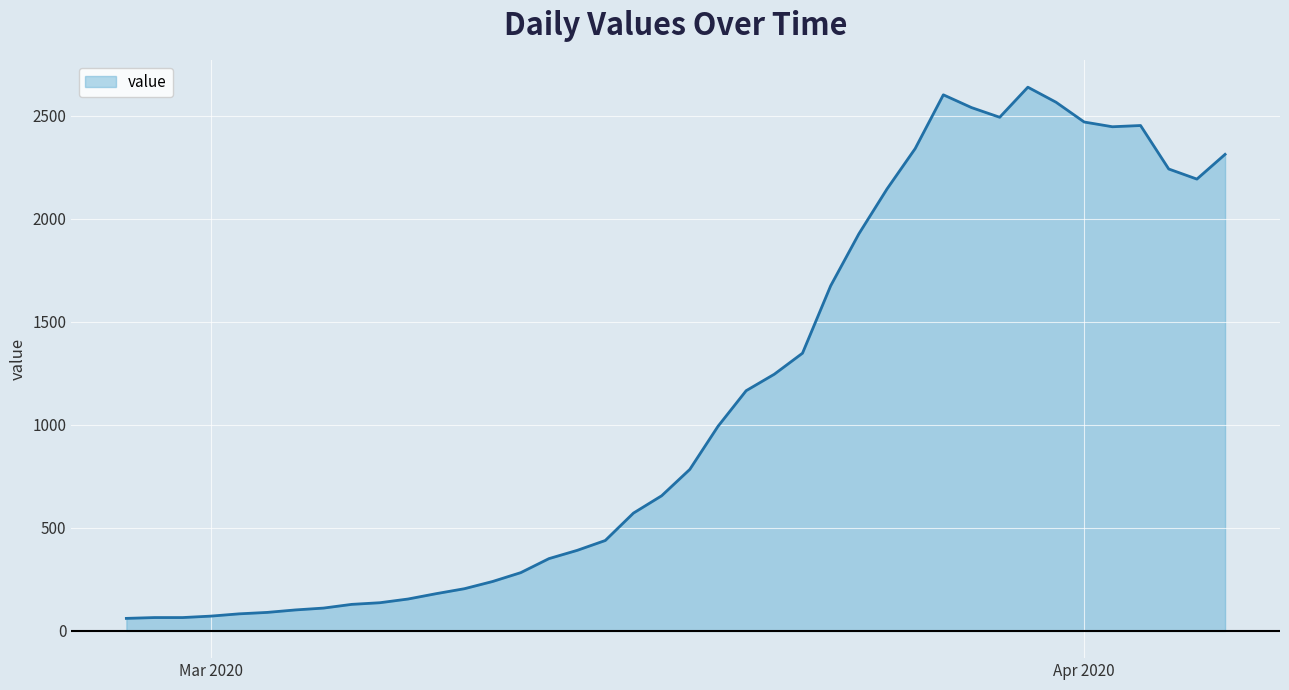

What is the difference between the maximum and minimum values?

2578